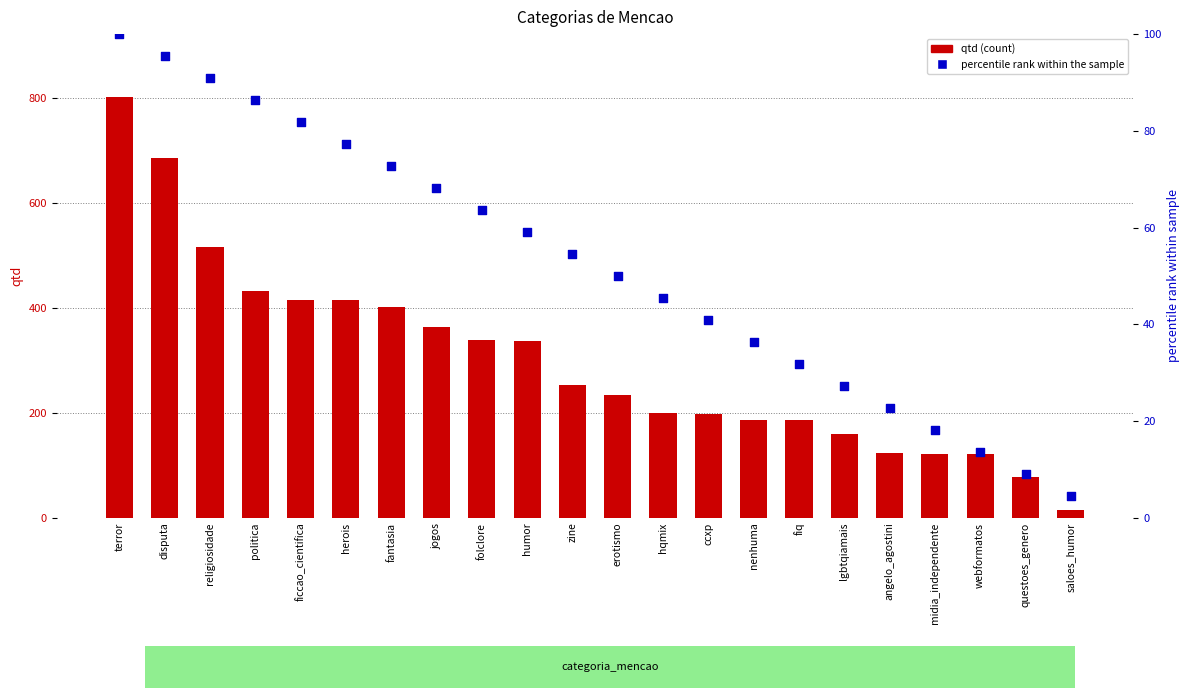

Which series has the largest total across all categories?

qtd (count)